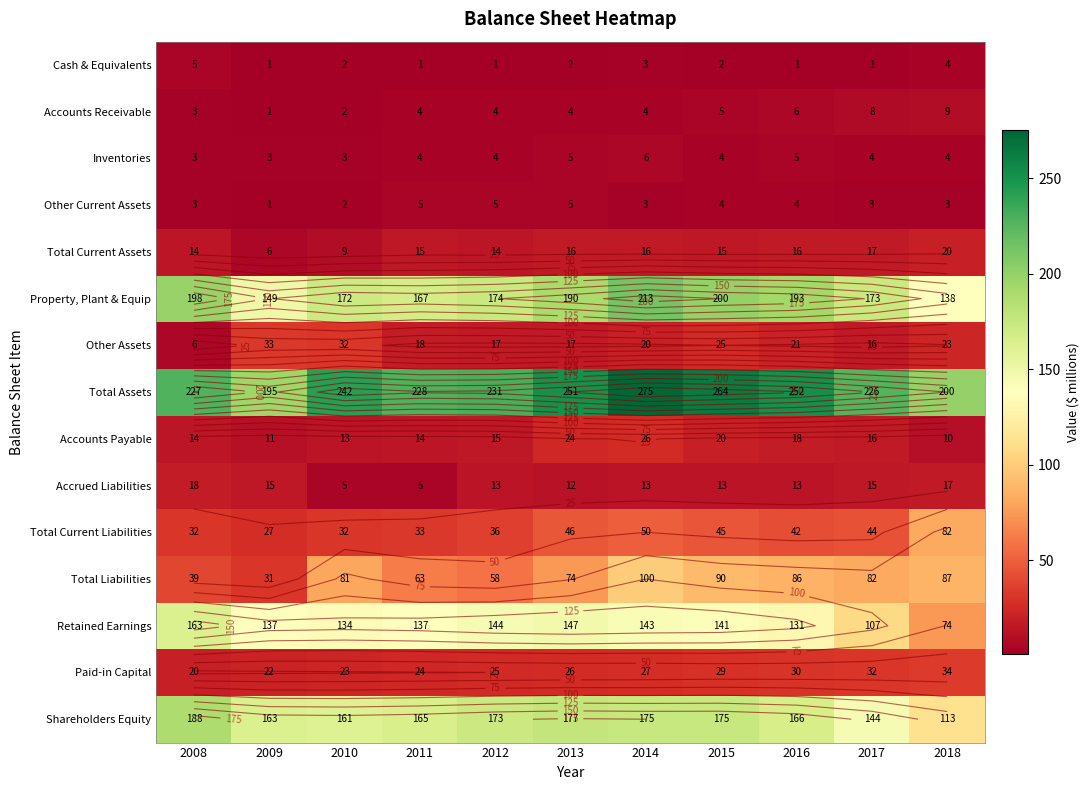

Which has a higher value, 2016 or 2018?

2018